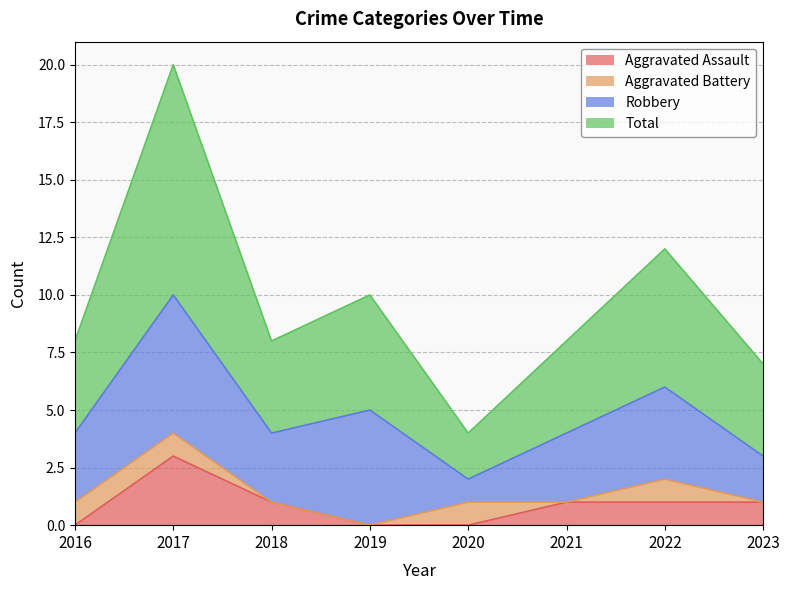

True or false: Aggravated Assault has a value of 3 at 2017.

True